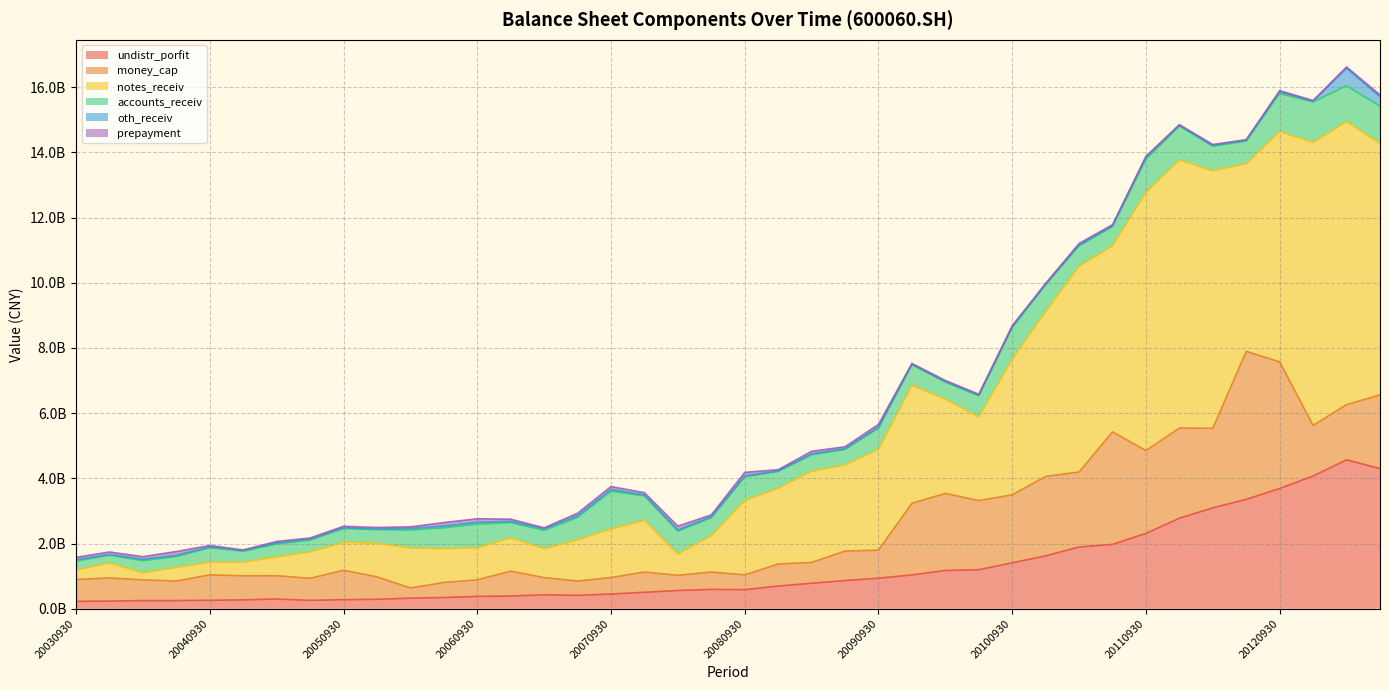

The prepayment series shows 57368145.1 at 20070331. True or false?

False